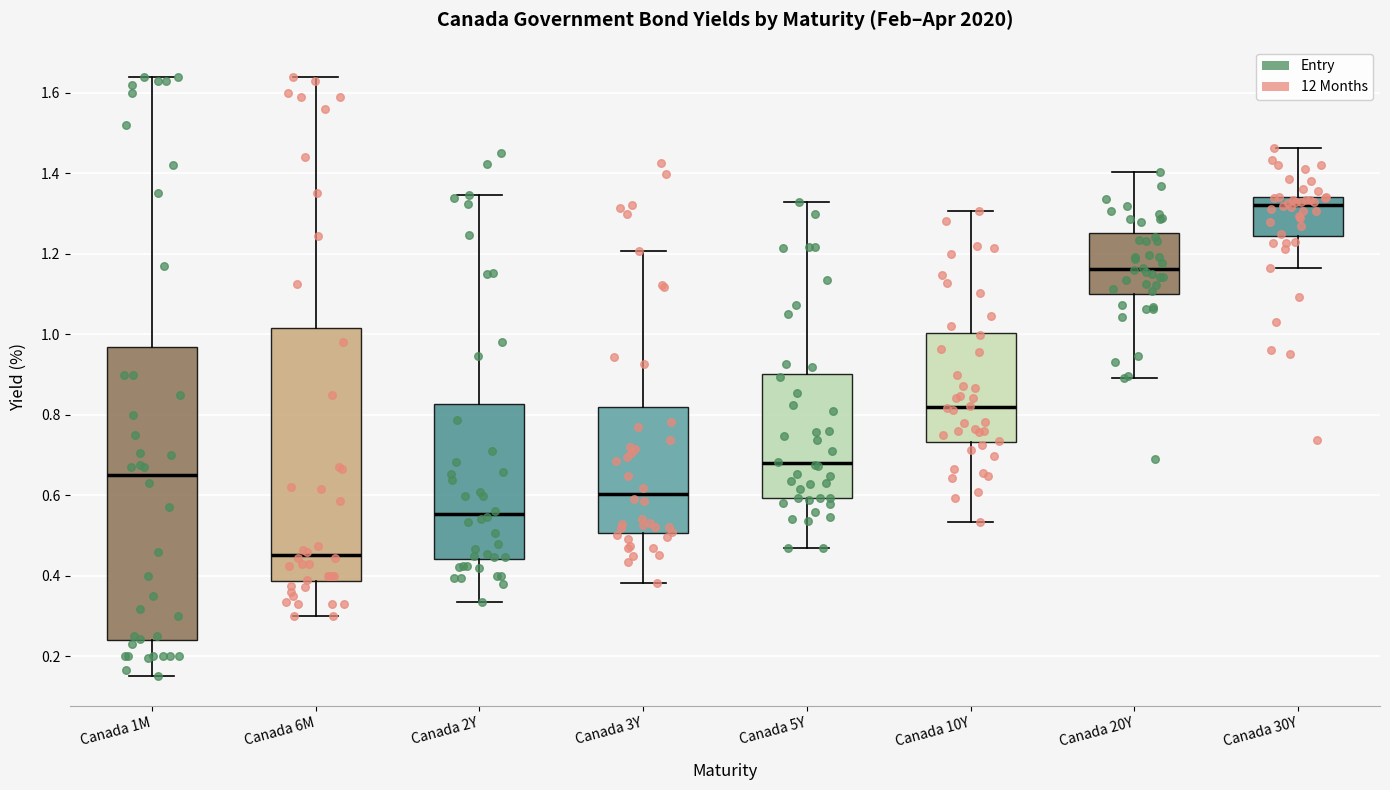

Reading left to right, read every box against the y-axis: the position of its median line, the range the box covers, and the ends of its whiskers. The values are not printed on the chart, so give them approximately, as read against the axis.

Canada 1M: median 0.66, box 0.24 to 0.96, whiskers 0.16 to 1.64
Canada 6M: median 0.46, box 0.38 to 1.02, whiskers 0.30 to 1.64
Canada 2Y: median 0.56, box 0.44 to 0.82, whiskers 0.34 to 1.34
Canada 3Y: median 0.60, box 0.50 to 0.82, whiskers 0.38 to 1.20
Canada 5Y: median 0.68, box 0.60 to 0.90, whiskers 0.46 to 1.34
Canada 10Y: median 0.82, box 0.74 to 1.00, whiskers 0.54 to 1.30
Canada 20Y: median 1.16, box 1.10 to 1.26, whiskers 0.90 to 1.40
Canada 30Y: median 1.32, box 1.24 to 1.34, whiskers 1.16 to 1.46